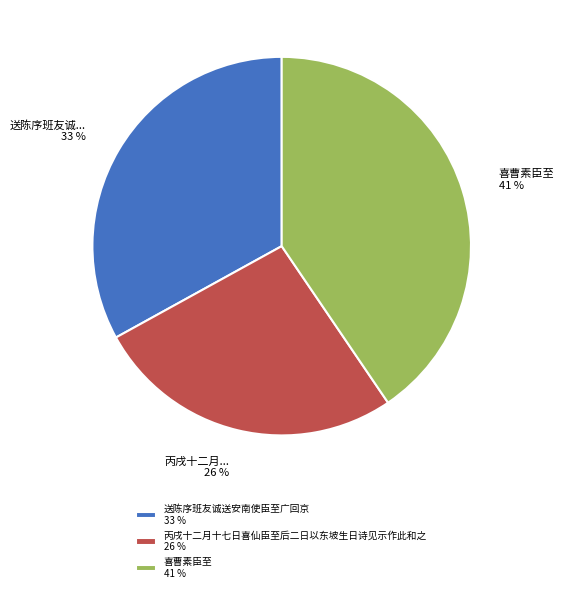

Count the number of slices in the pie.

3